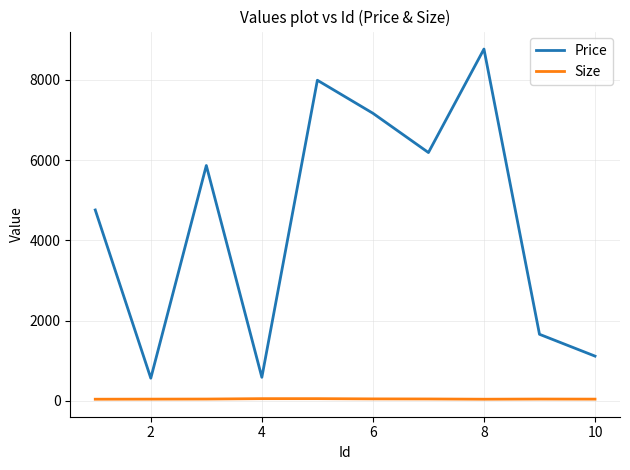

What is the greatest value displayed?

8766